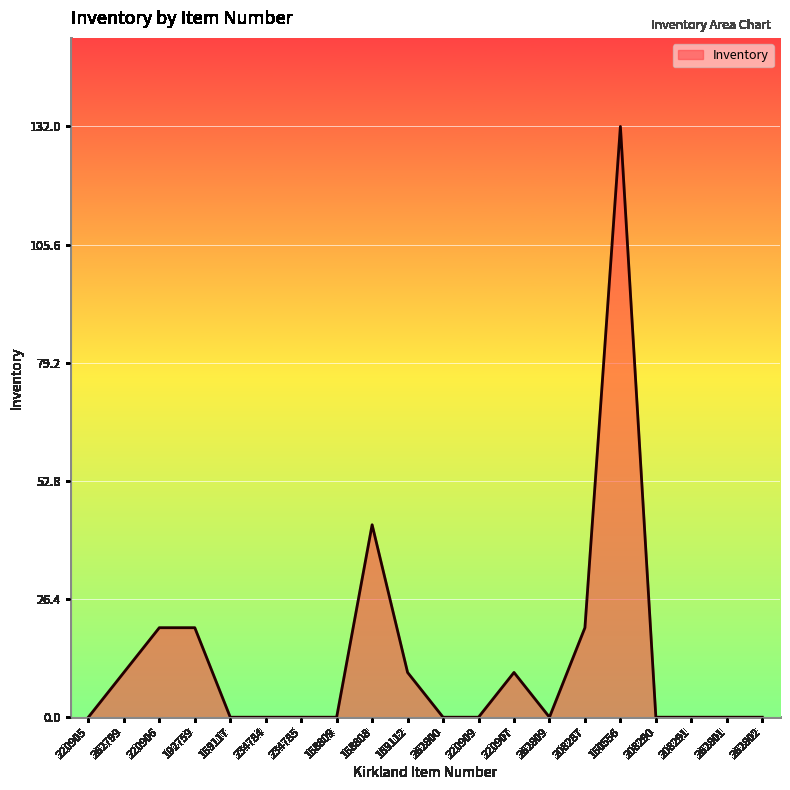

What position from the right is 158808?

12